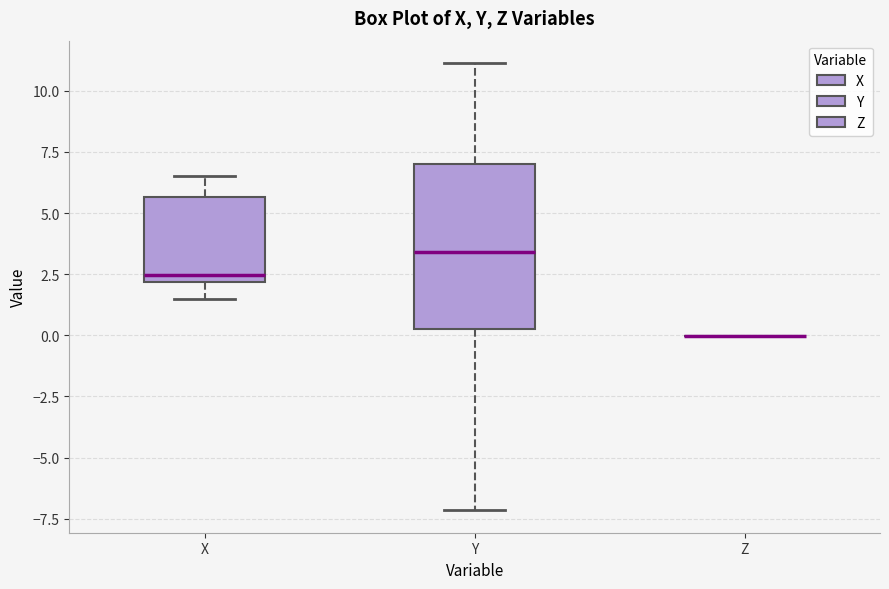

Reading left to right, transcribe this box plot: for each box, give where its median line is, the range the box spans, and where its two whiskers end, as read against the y-axis. The values are not printed on the chart, so give them approximately, as read against the axis.

X: median 2.5, box 2.0 to 5.5, whiskers 1.5 to 6.5
Y: median 3.5, box 0.5 to 7.0, whiskers -7.0 to 11.0
Z: box collapsed to a line at 0.0, whiskers 0.0 to 0.0